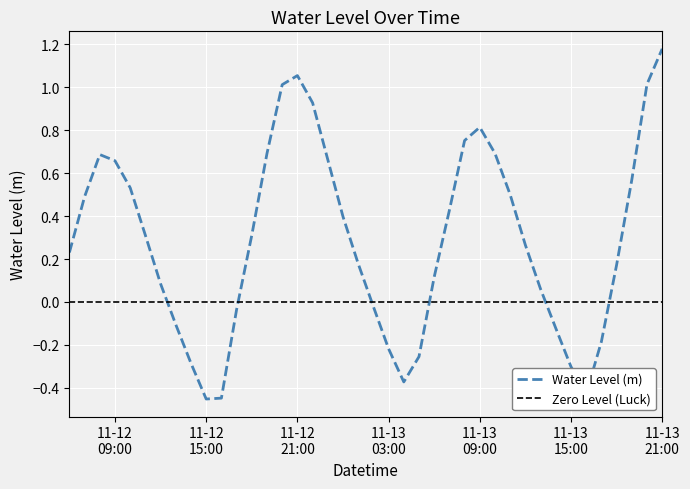

How many positive values are there?

27